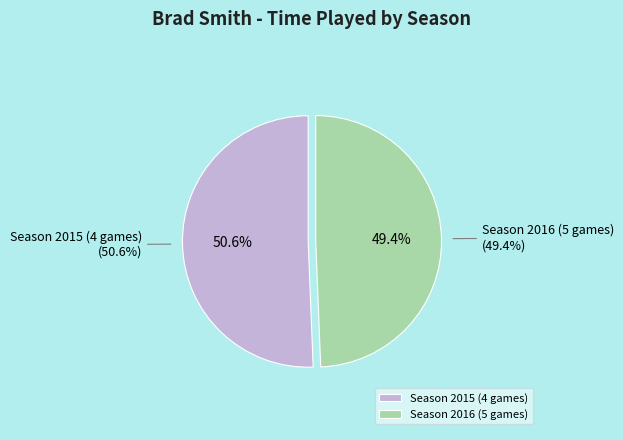

To the nearest percent, what is the combined percentage of Season 2015 (4 games) and Season 2016 (5 games)?

100%